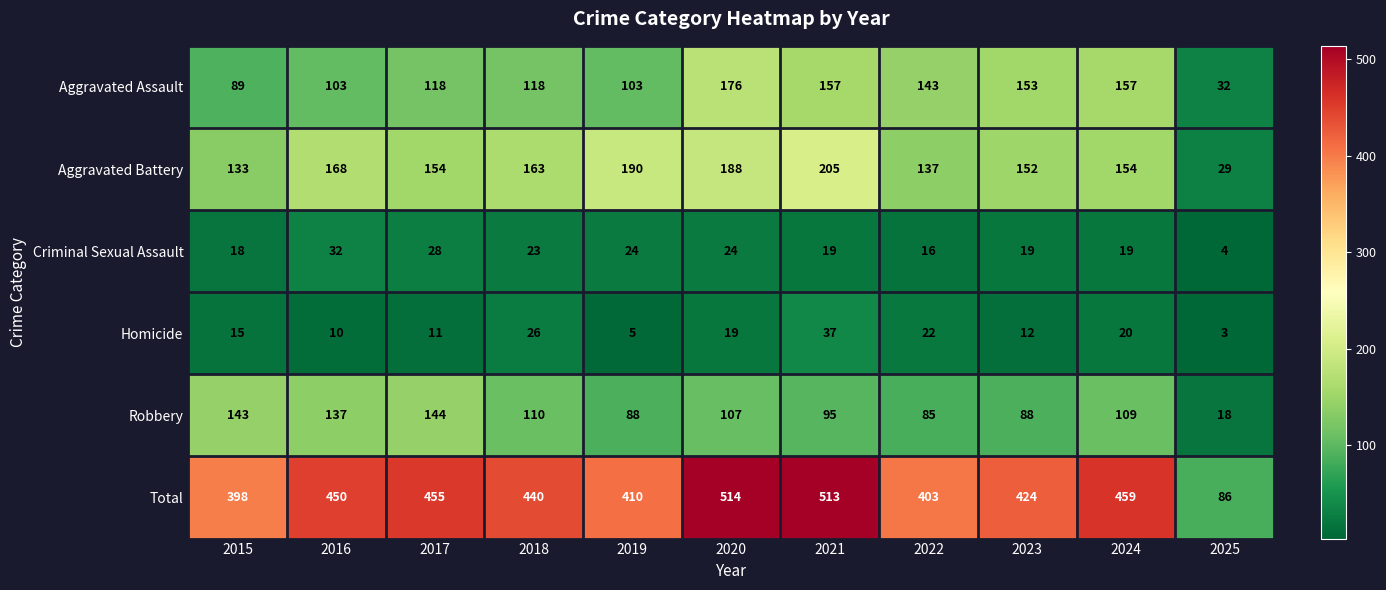

Is it true that Robbery equals 144 at 2017?

True